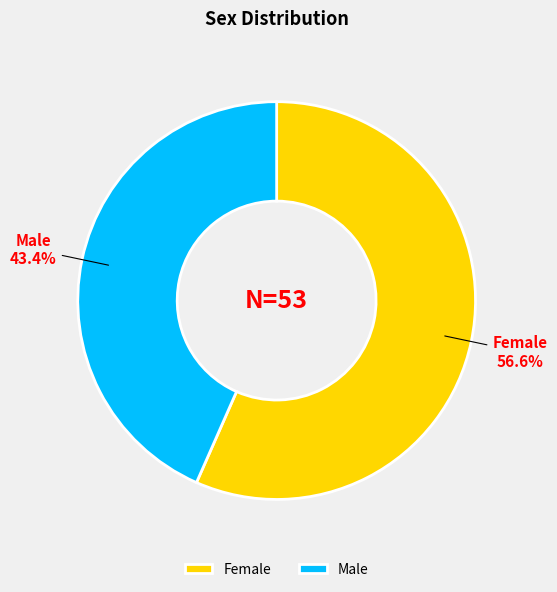

Which category has the smallest portion of the pie?

Male